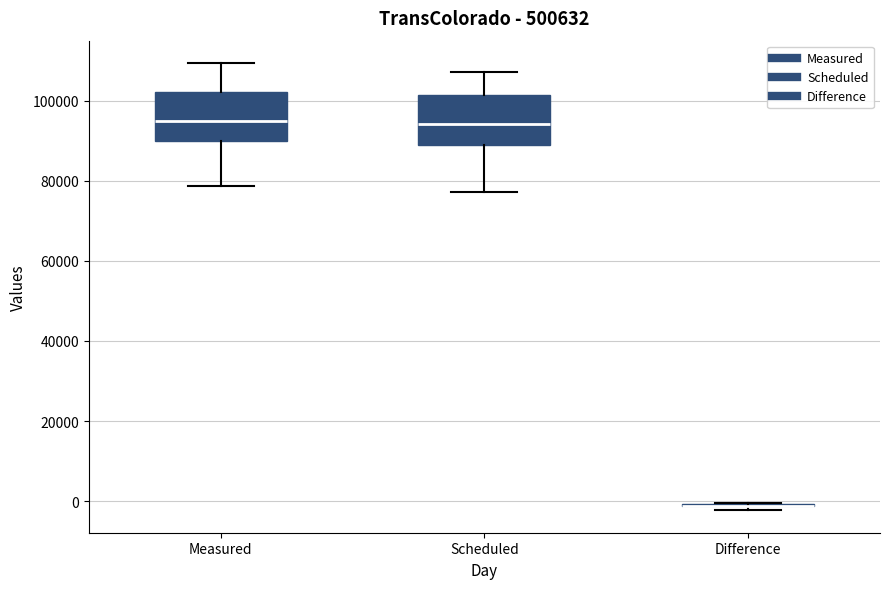

Reading left to right, read every box against the y-axis: the position of its median line, the range the box covers, and the ends of its whiskers. The values are not printed on the chart, so give them approximately, as read against the axis.

Measured: median 94000, box 90000 to 102000, whiskers 78000 to 110000
Scheduled: median 94000, box 88000 to 102000, whiskers 78000 to 108000
Difference: box collapsed to a line at -2000, whiskers -2000 to 0